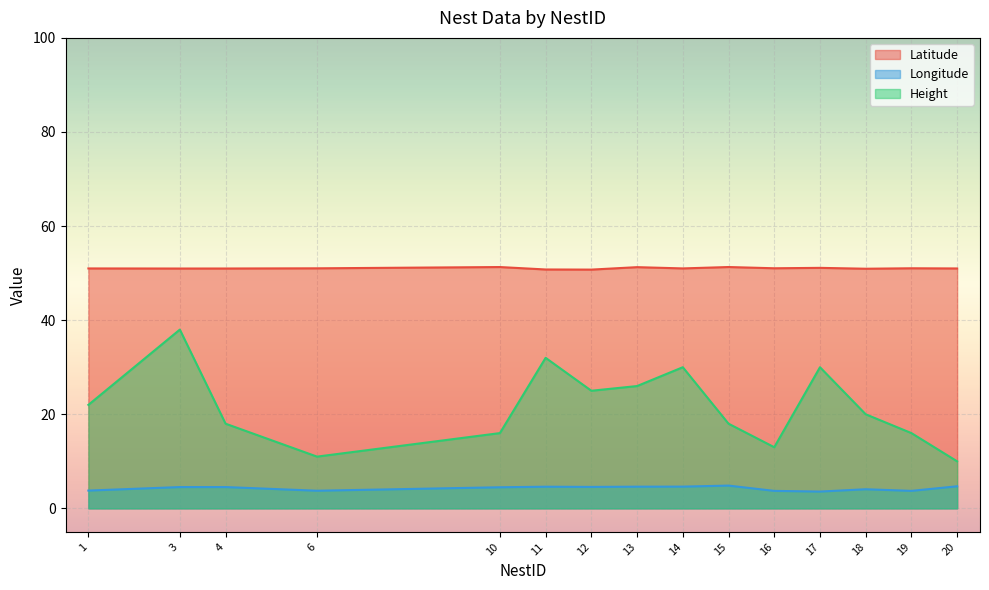

Reading left to right, list all the values displayed in this chart.

Latitude: 1=51.0	3=51.0	4=51.0	6=51.0	10=51.3	11=50.8	12=50.8	13=51.3	14=51.0	15=51.3	16=51.0	17=51.1	18=50.9	19=51.0	20=51.0
Longitude: 1=3.8	3=4.5	4=4.5	6=3.8	10=4.5	11=4.6	12=4.6	13=4.6	14=4.6	15=4.8	16=3.7	17=3.6	18=4.1	19=3.7	20=4.7
Height: 1=22.0	3=38.0	4=18.0	6=11.0	10=16.0	11=32.0	12=25.0	13=26.0	14=30.0	15=18.0	16=13.0	17=30.0	18=20.0	19=16.0	20=10.0